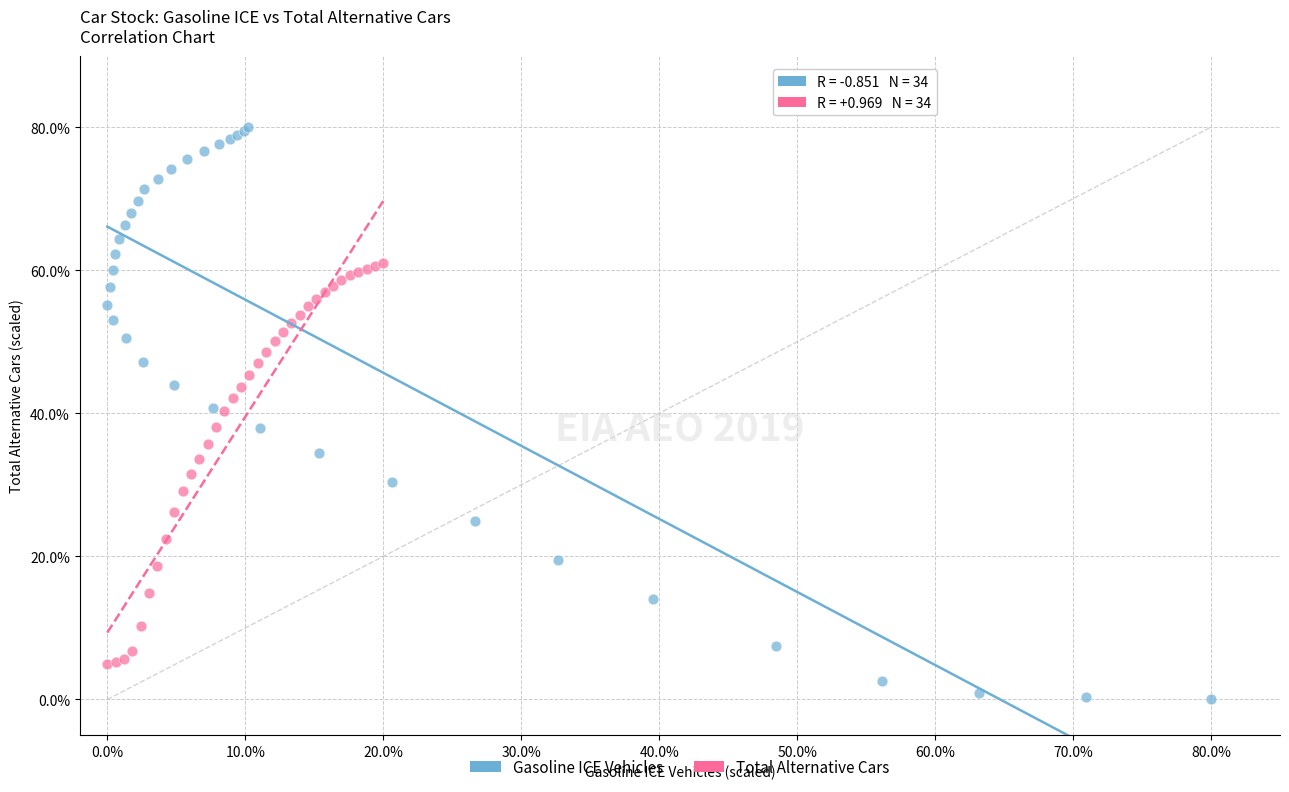

Which series reaches the maximum Y coordinate?

Gasoline ICE Vehicles